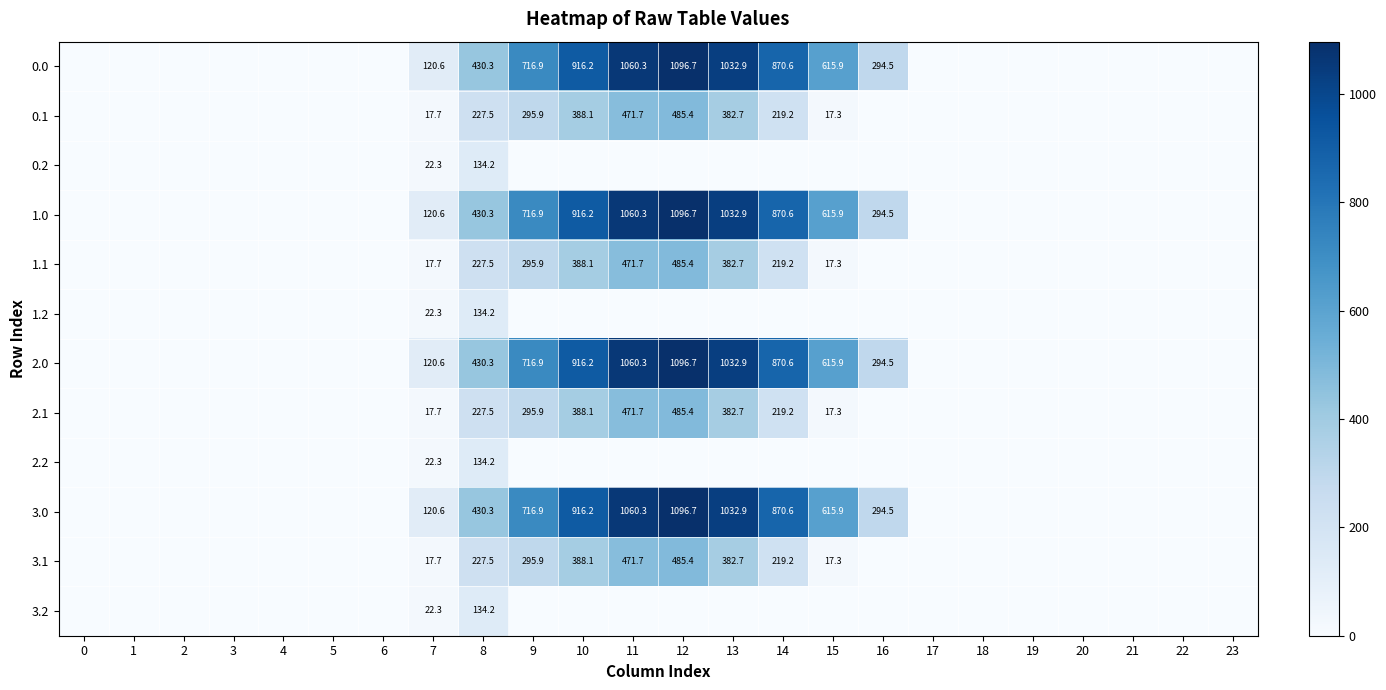

Is it true that 1.2 equals 134.2 at 8?

True